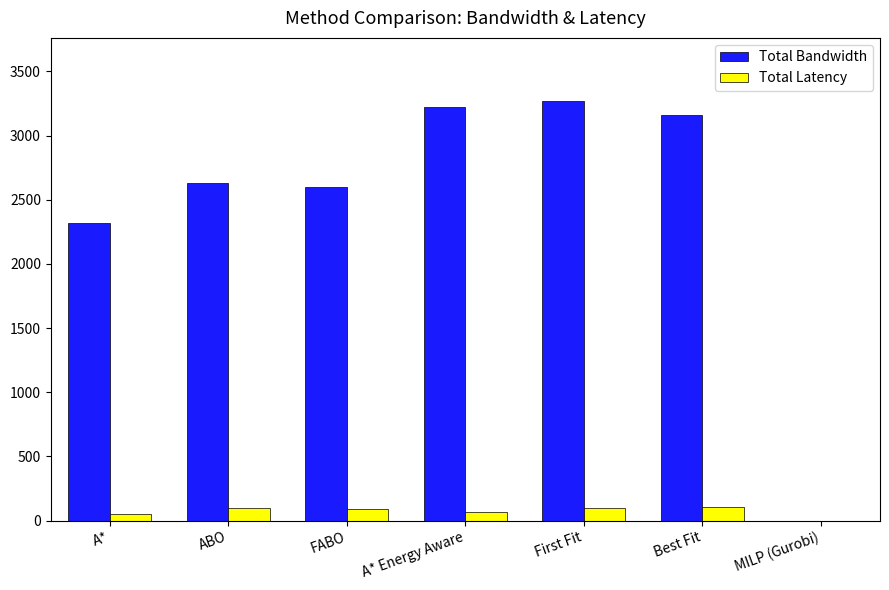

Count the number of data series in this chart.

2